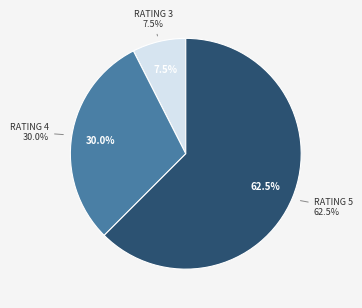

Combined, do 11 and 5 account for over 50%?

No